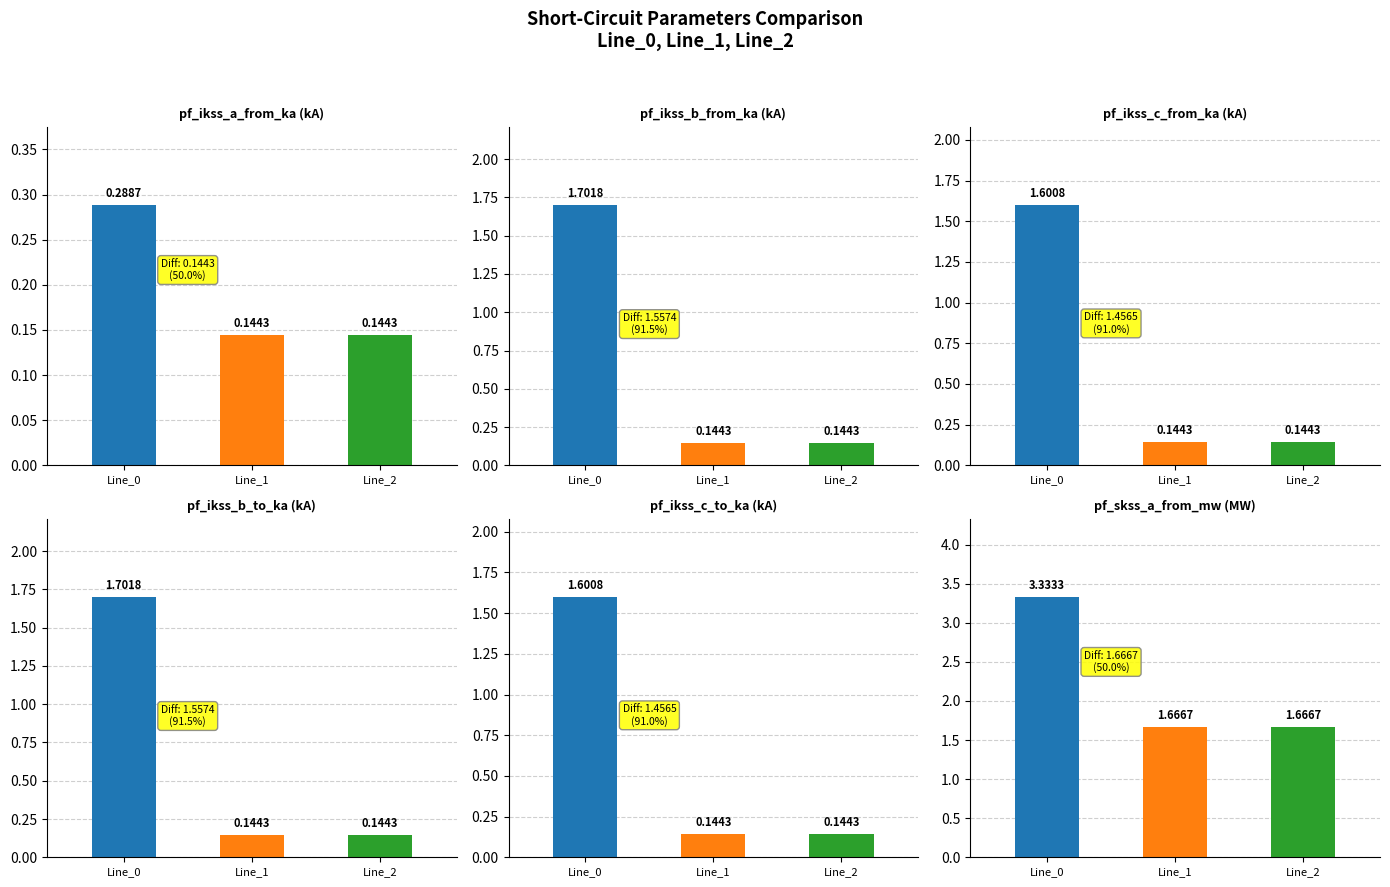

What is the sum of the pf_ikss_b_from_ka values at Line_2 and Line_1?

0.3